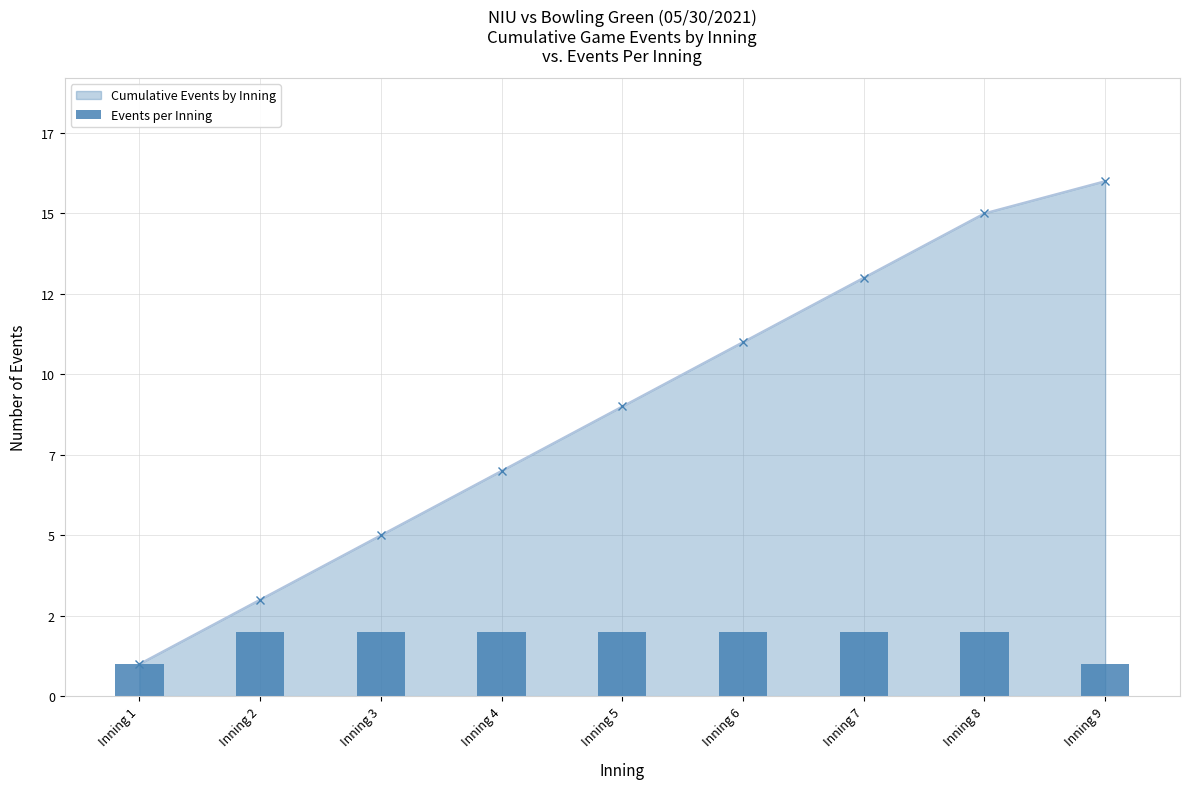

Count the values in the range 2 to 3.

7